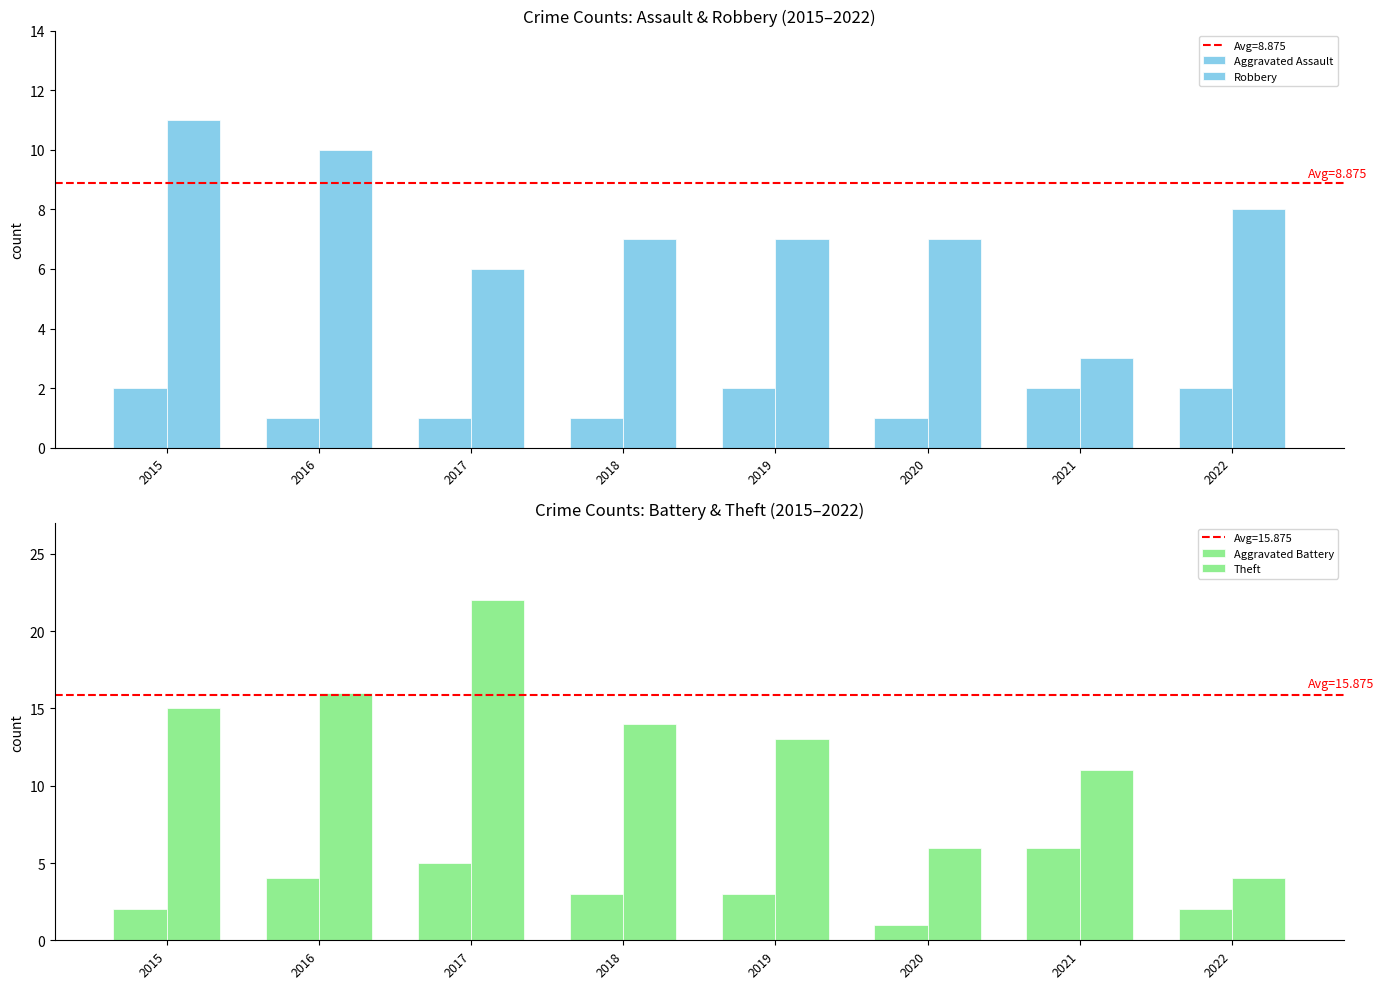

Rank the series by their average value, from highest to lowest.

Theft, Robbery, Aggravated Battery, Aggravated Assault